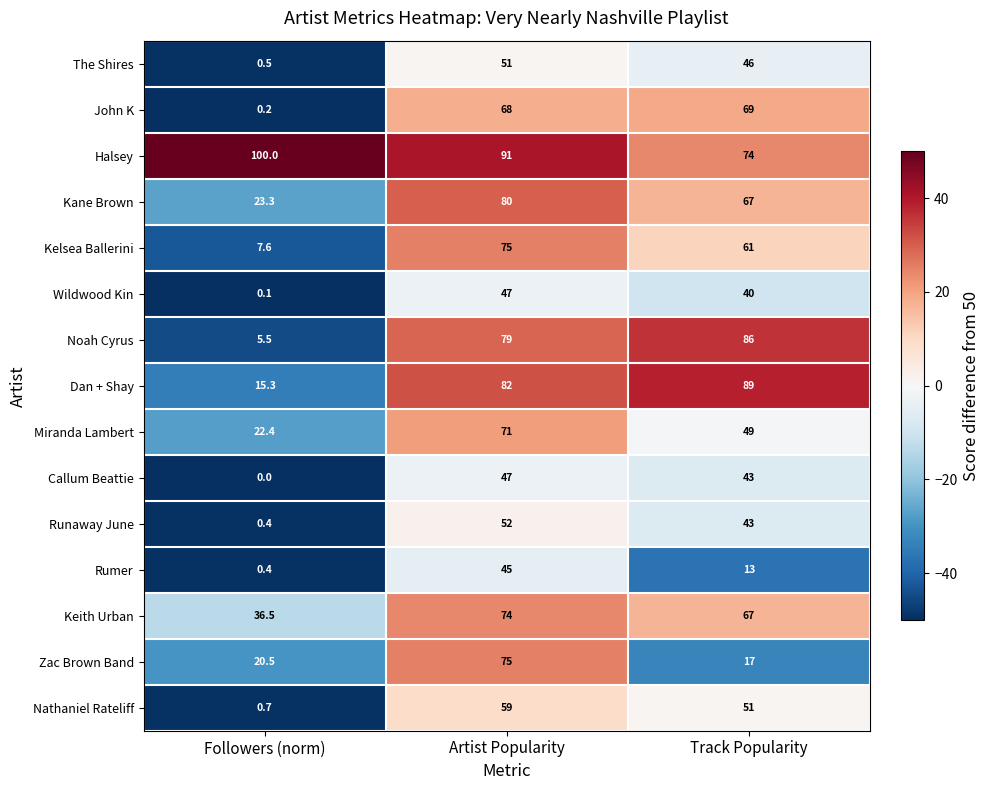

Where does the Kane Brown series first go above 67?

Artist Popularity